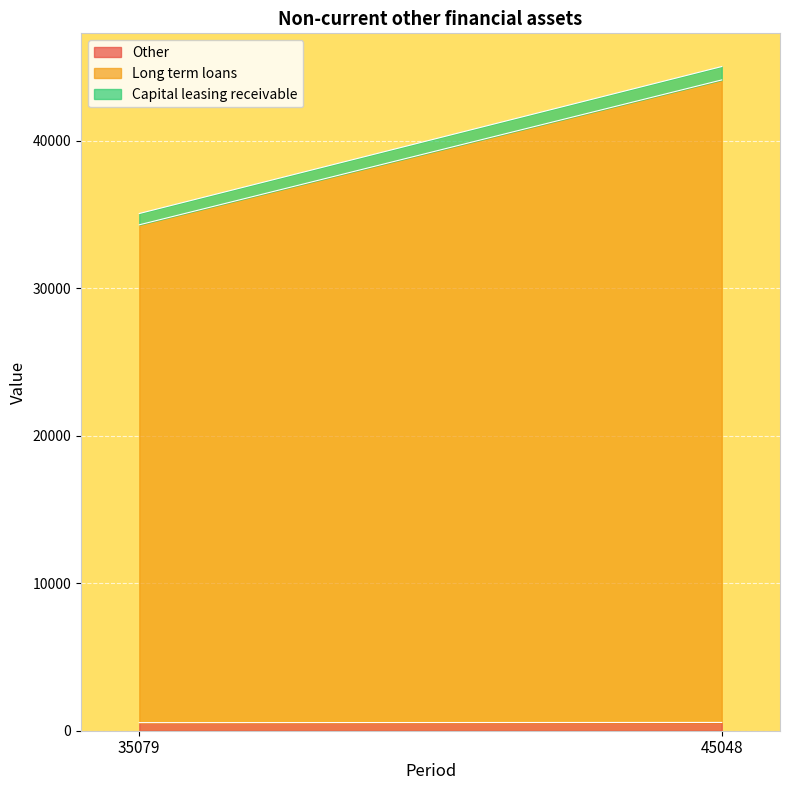

Is it true that Long term loans equals 11609 at 35079?

False